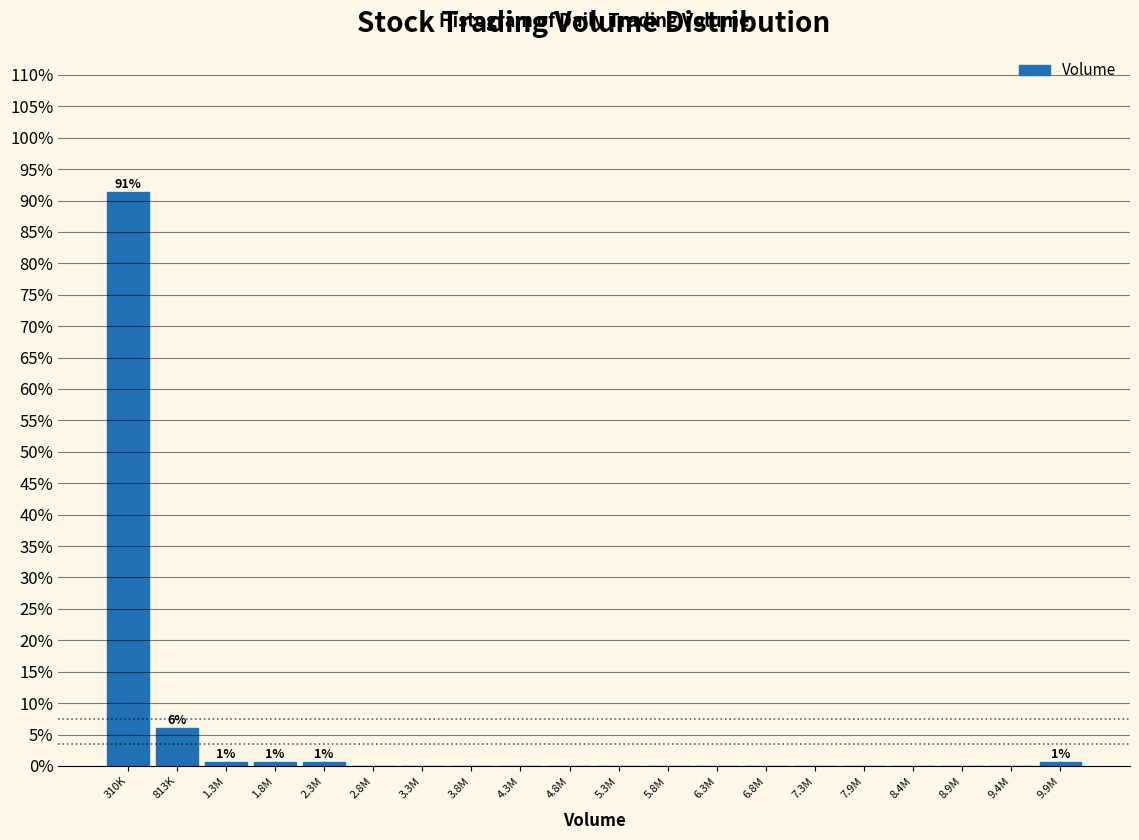

Reading left to right, what are all the values shown in this chart?

310K=91.3	813K=6.0	1.3M=0.7	1.8M=0.7	2.3M=0.7	2.8M=0.0	3.3M=0.0	3.8M=0.0	4.3M=0.0	4.8M=0.0	5.3M=0.0	5.8M=0.0	6.3M=0.0	6.8M=0.0	7.3M=0.0	7.9M=0.0	8.4M=0.0	8.9M=0.0	9.4M=0.0	9.9M=0.7